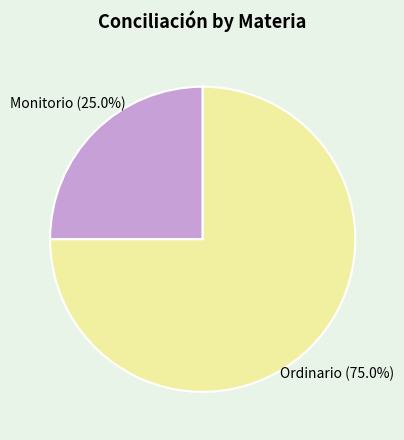

Count the number of slices in the pie.

2